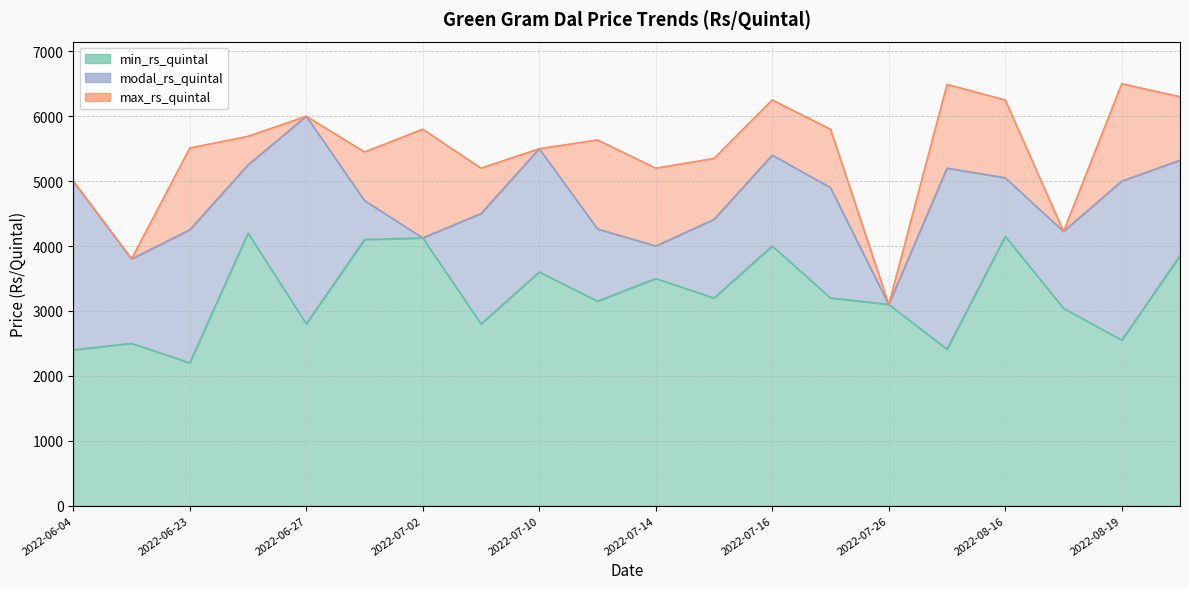

The modal_rs_quintal series shows 4500 at 2022-07-04. True or false?

True